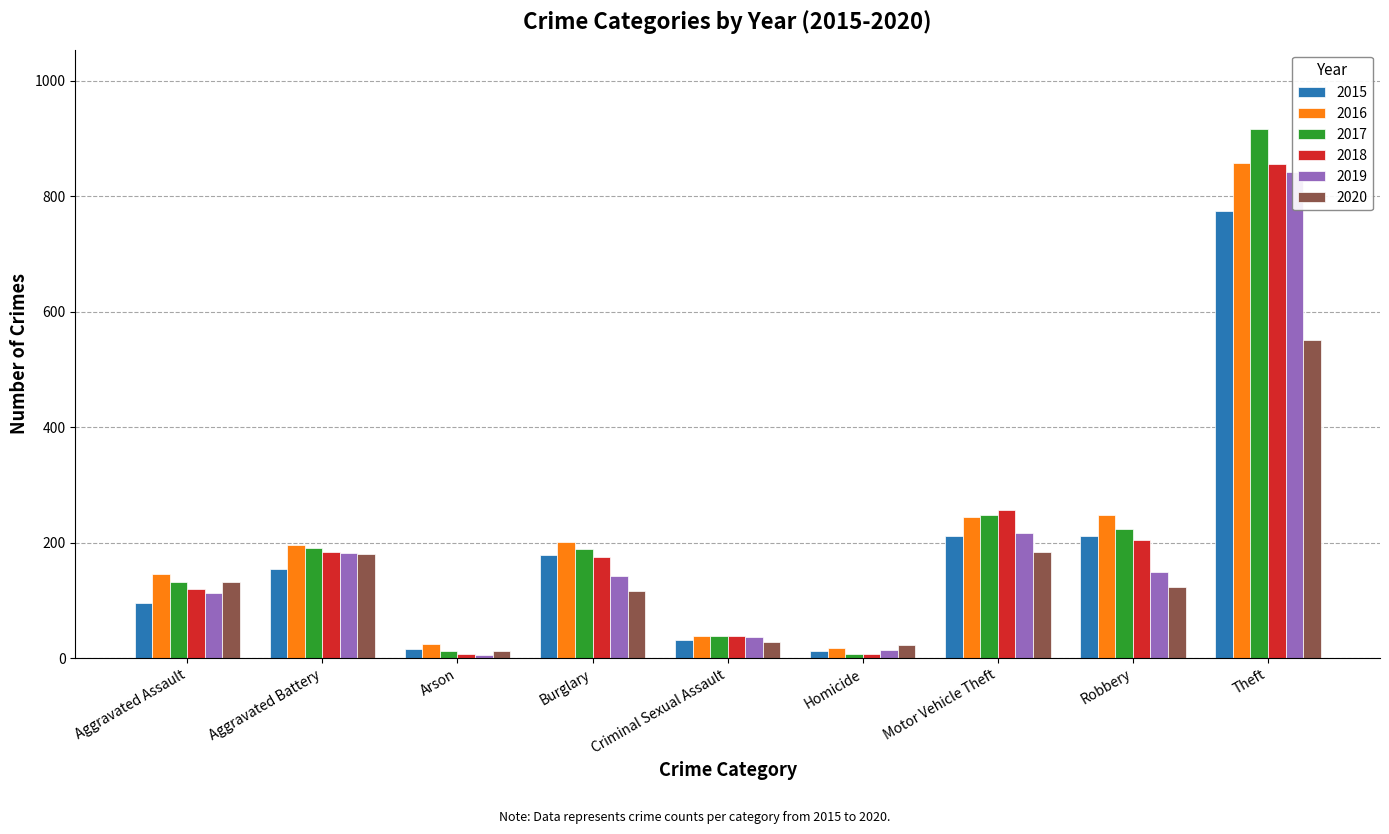

The 2016 series shows 858 at Theft. True or false?

True